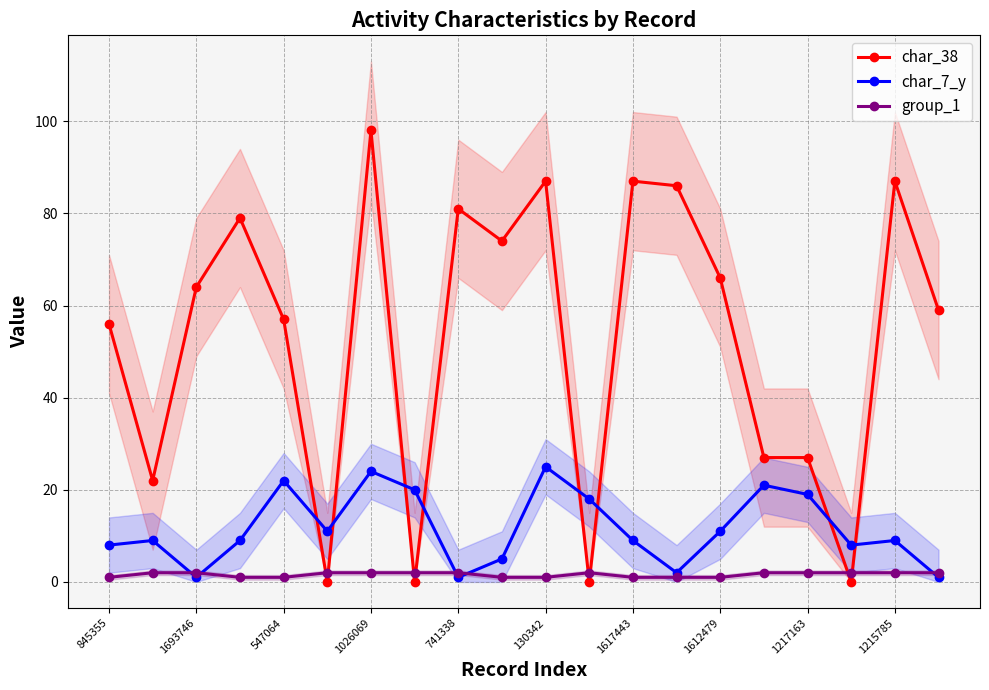

True or false: char_7_y has a value of 13 at 1215785.

False